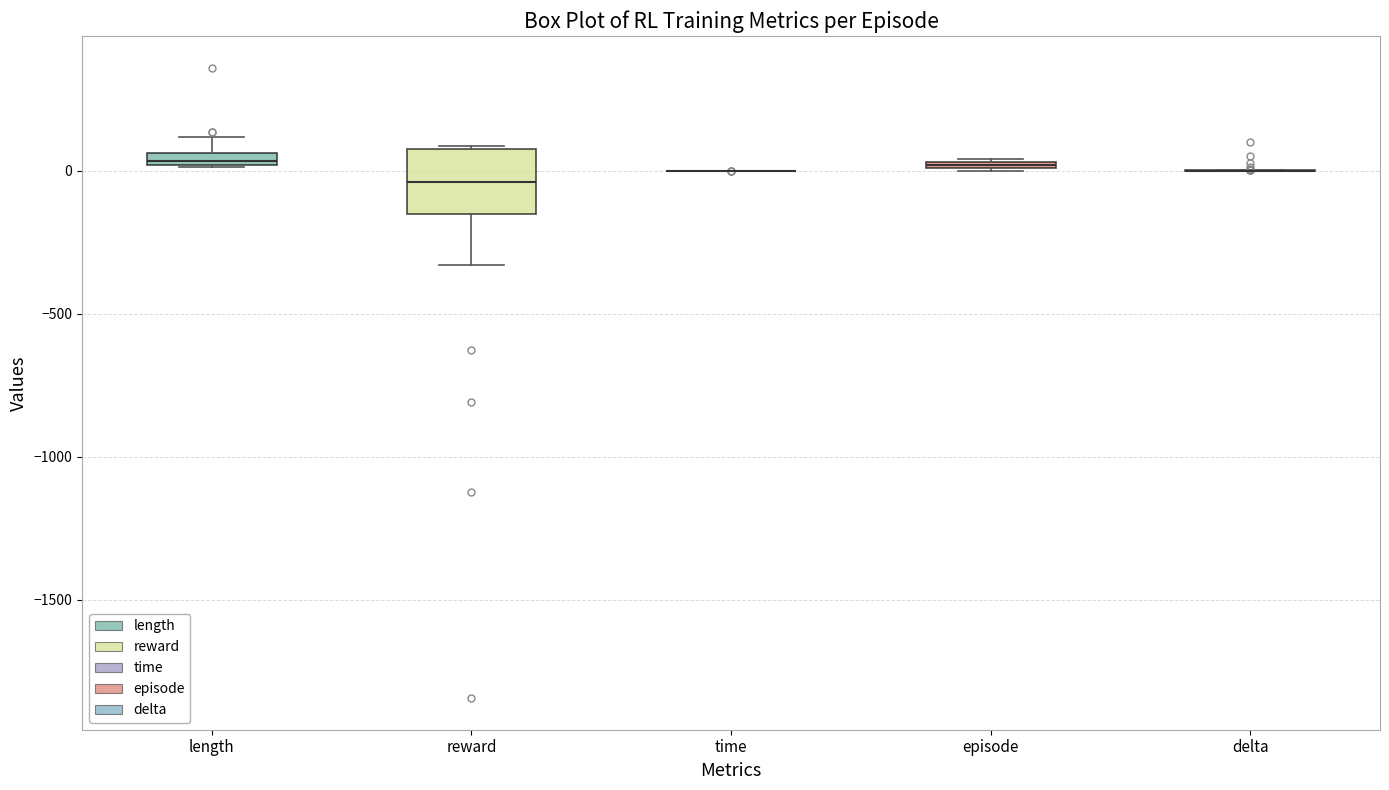

Which box is the tallest, from its lower edge to its upper edge?

reward